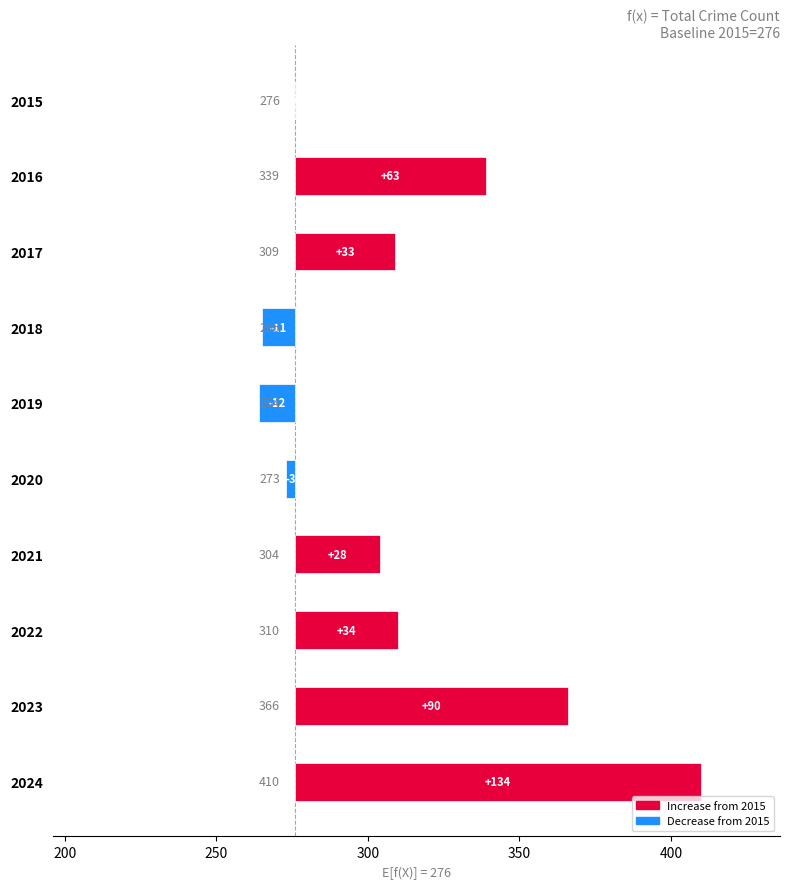

At which category is the sum across all series the highest?

2024